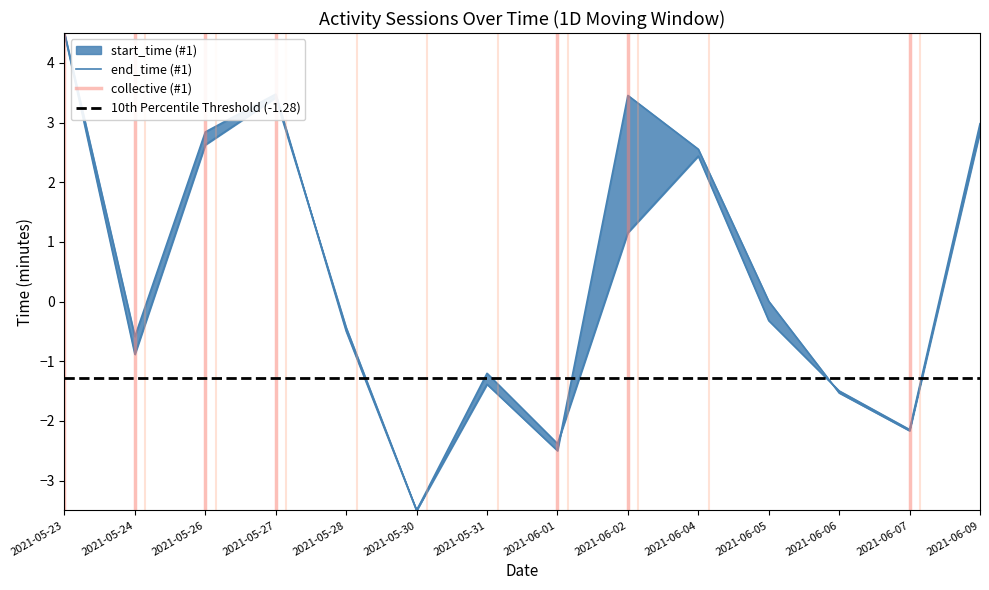

Which series has the largest range (max minus min)?

start_time (#1)